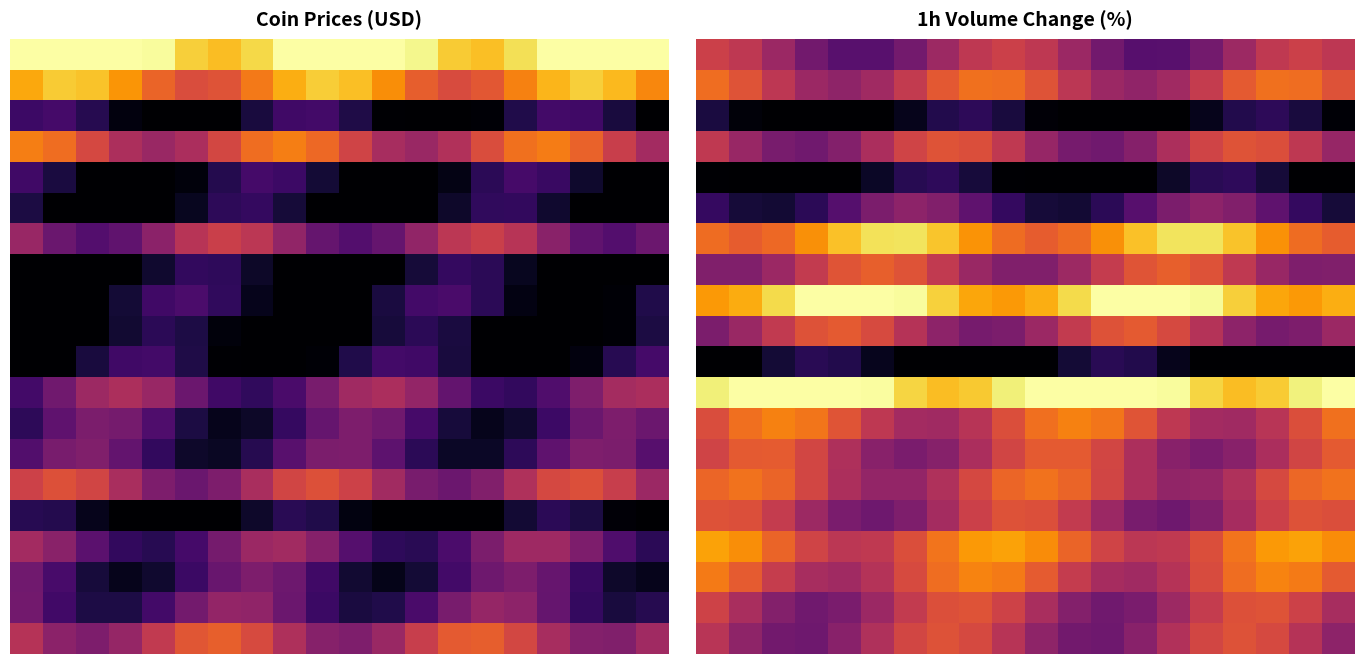

At which category is the sum across all series the highest?

8